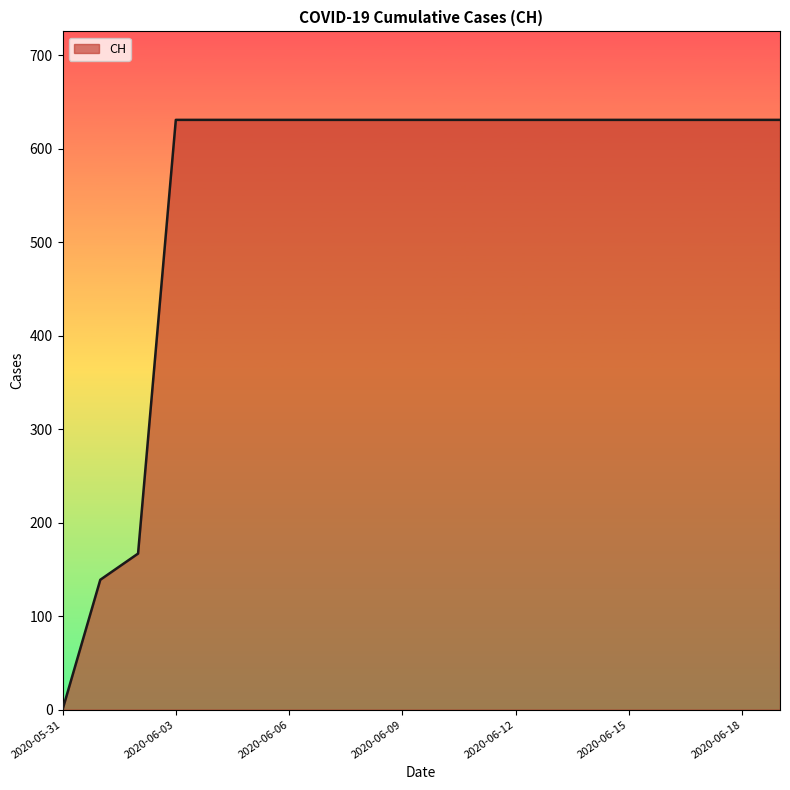

What is the maximum value shown in the chart?

631